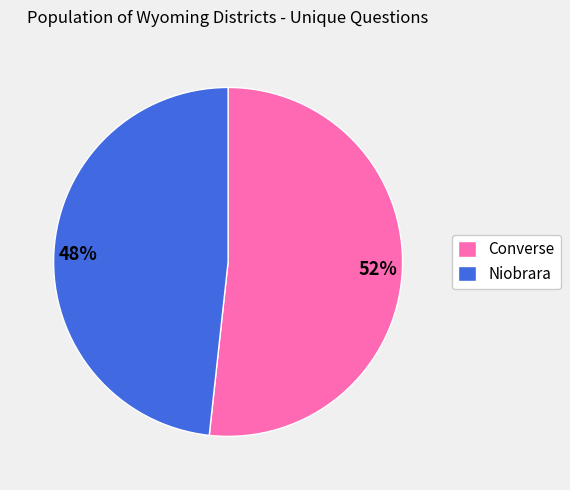

To the nearest percent, what is the average slice percentage?

50%